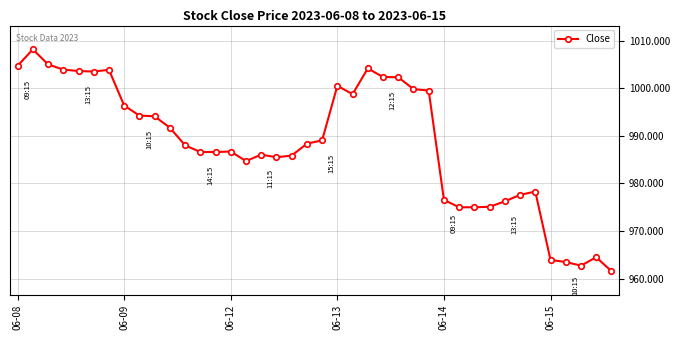

True or false: there are more than 0 points higher than both neighbors.

True